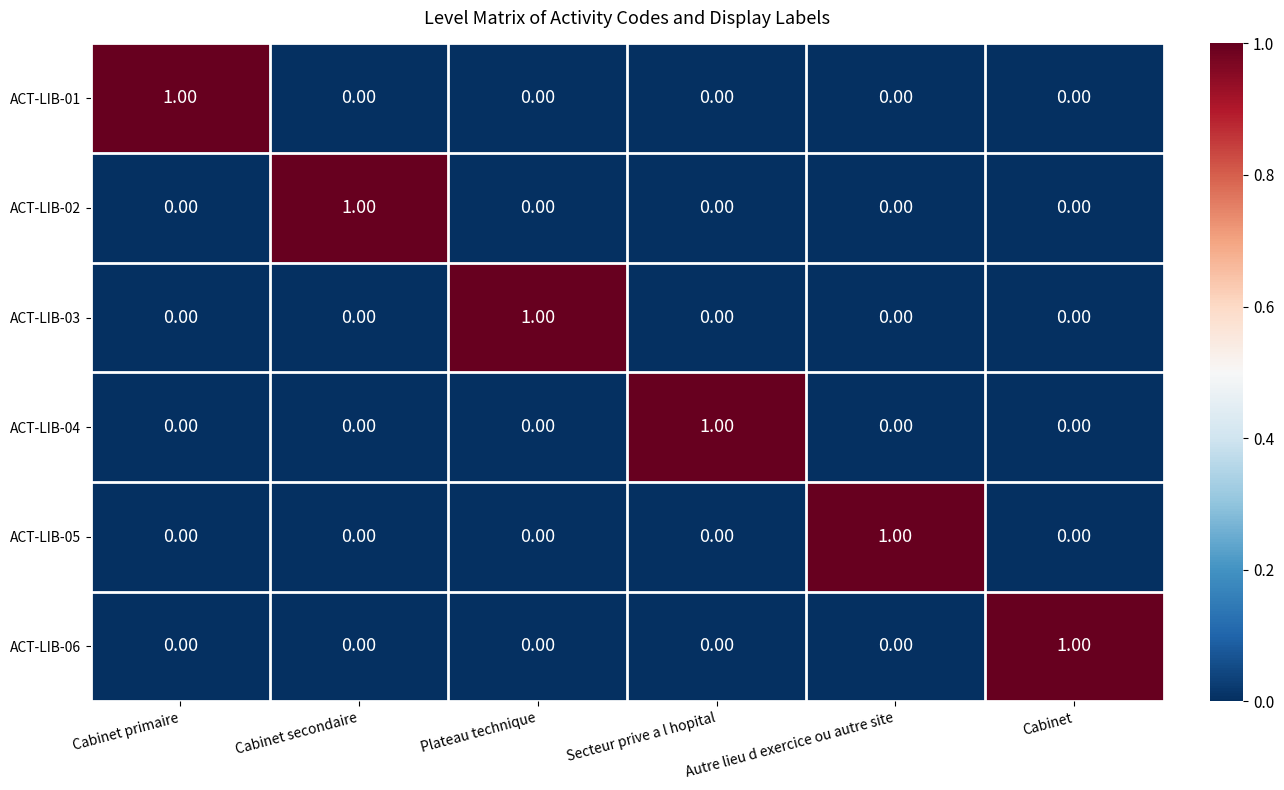

At how many categories does at least one series exceed 0?

6